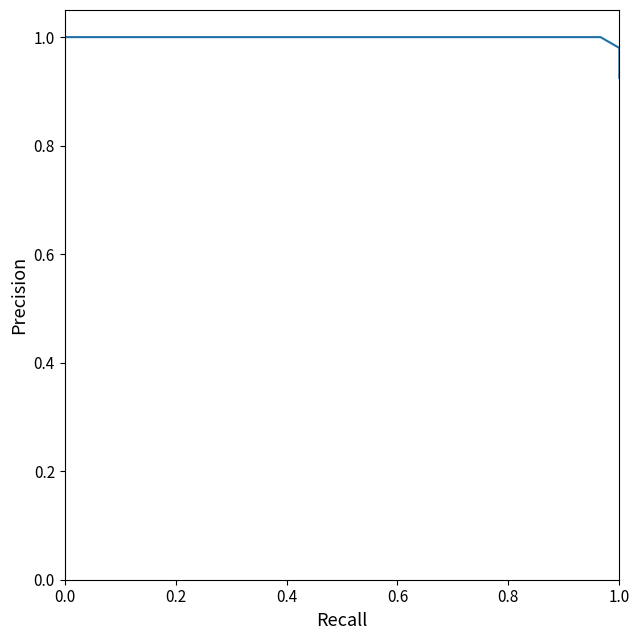

Does the chart have visible grid lines?

No